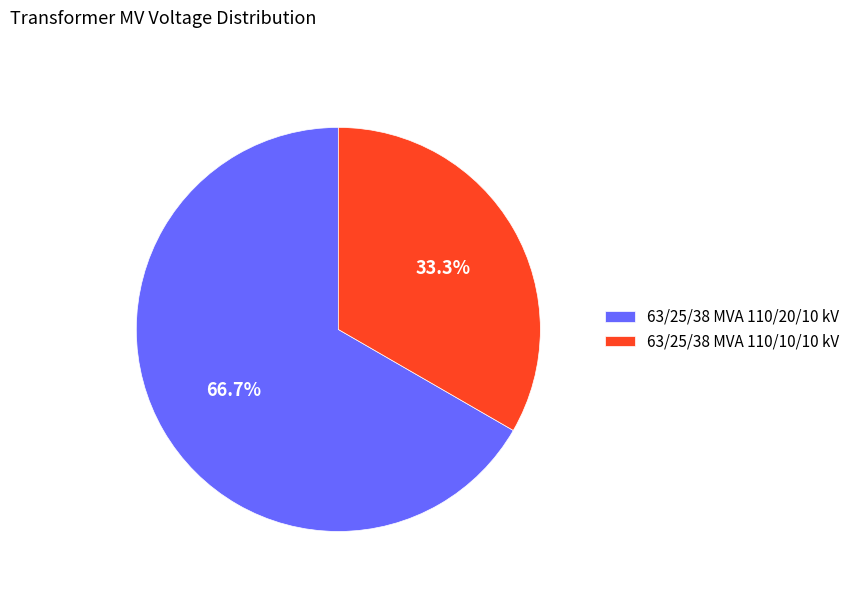

To the nearest percent, what is the combined percentage of 63/25/38 MVA 110/10/10 kV and 63/25/38 MVA 110/20/10 kV?

100%